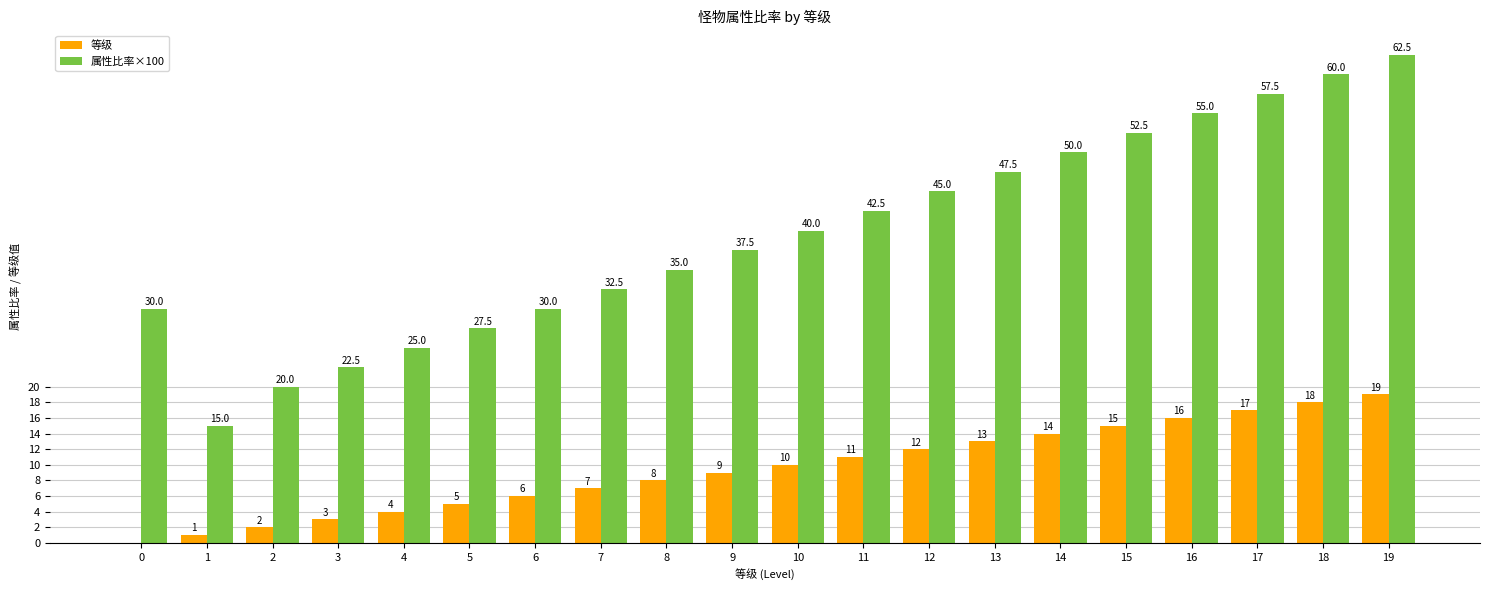

What is the sum of the 属性比率×100 values at 4 and 8?

60.0